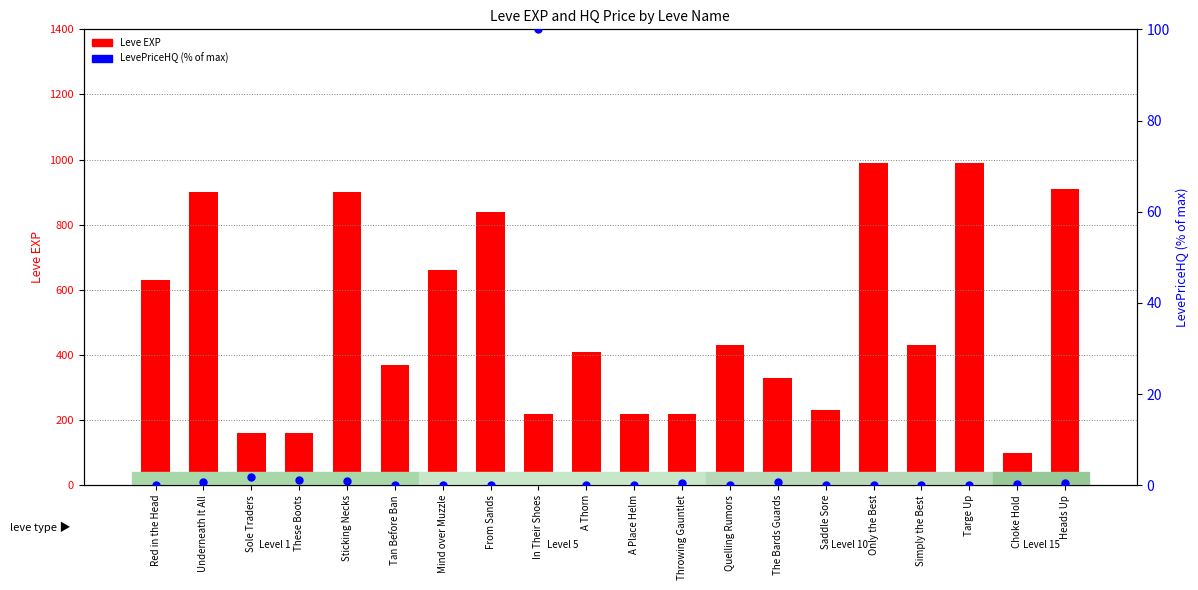

At how many categories does at least one series exceed 814?

6